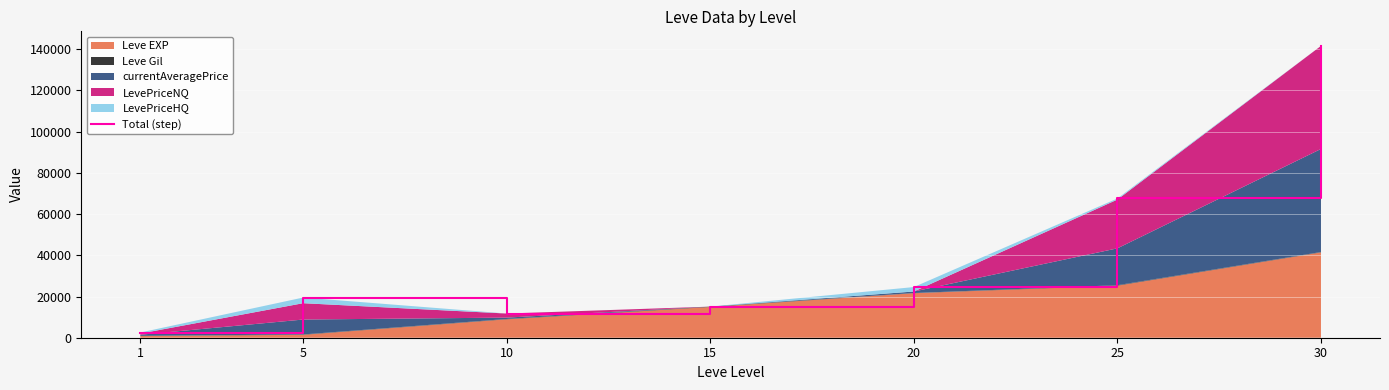

Reading right to left, what are all the values shown in this chart?

141585.0	67573.8	24582.3	15092.0	11739.4	19499.7	2525.2